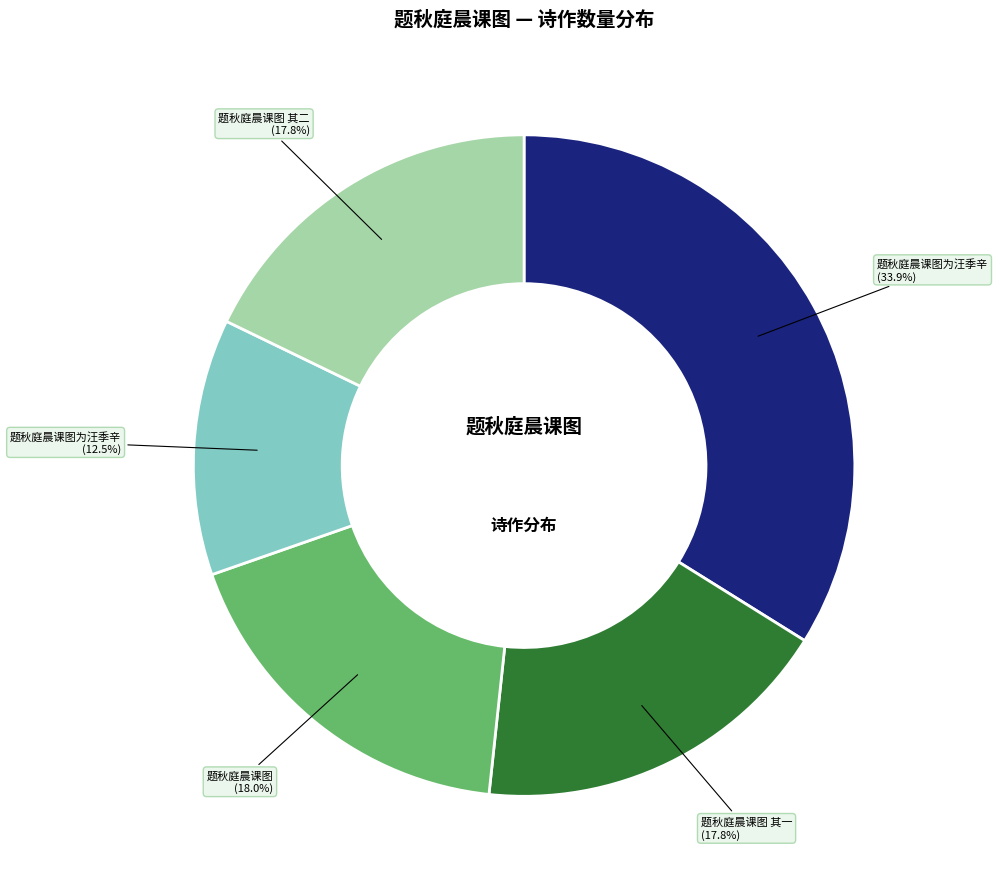

Is there a majority slice in this chart?

No